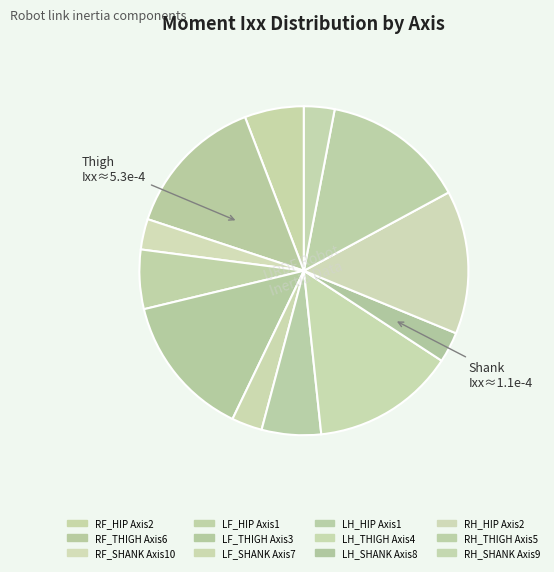

How many slices are in this pie chart?

12